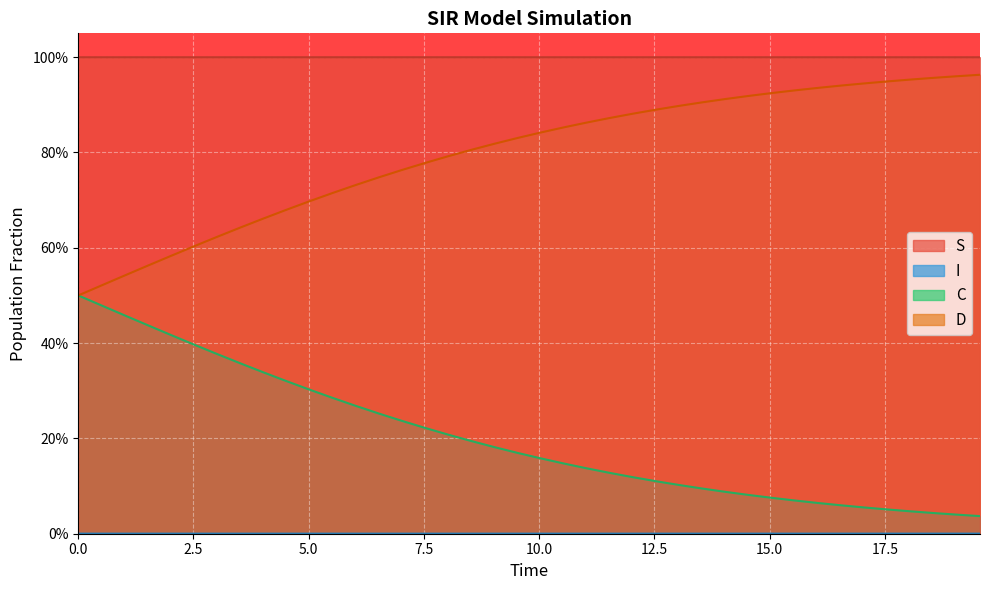

List the series in order of their overall mean, lowest first.

I, C, D, S